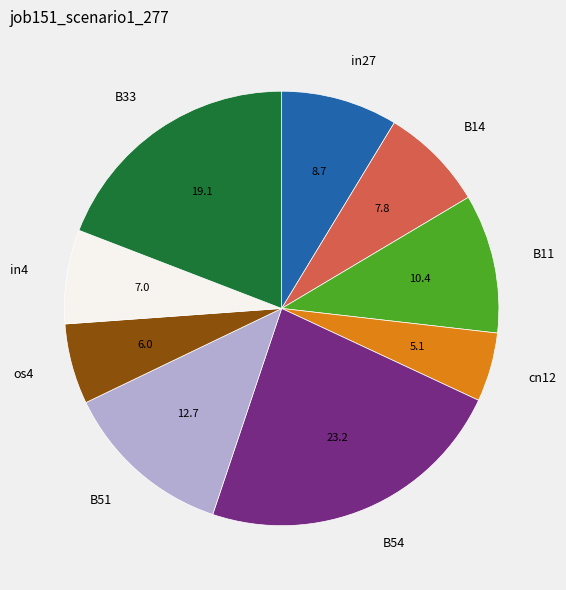

True or false: B54 accounts for 11% of the total.

False